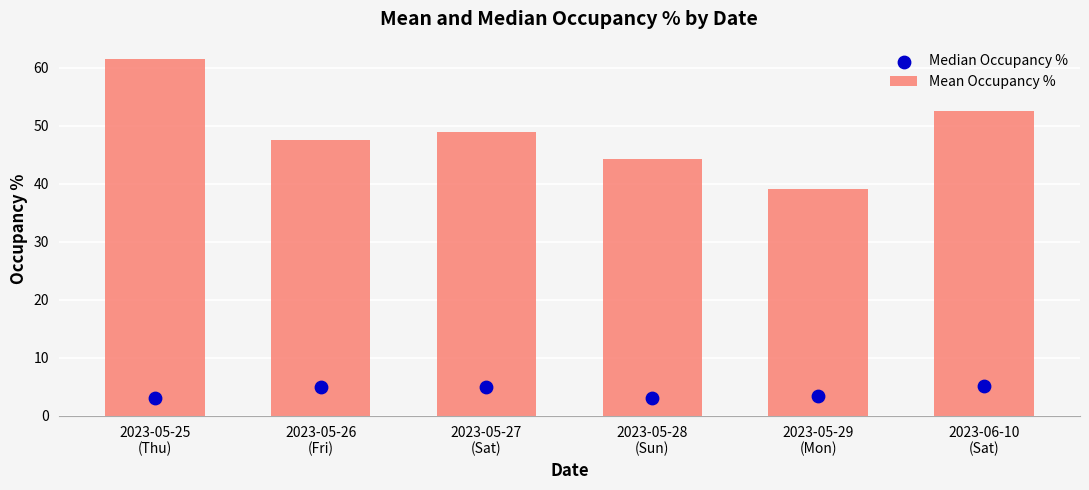

Which series has the largest total across all categories?

Mean Occupancy %